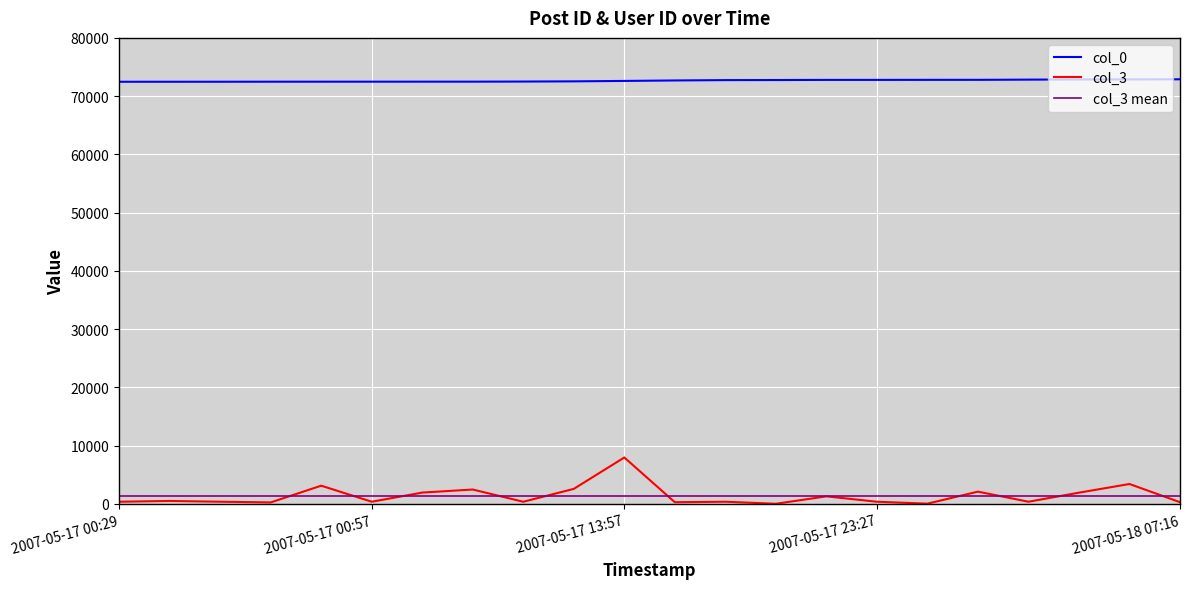

True or false: col_3 has more than 2 interior local peaks.

True